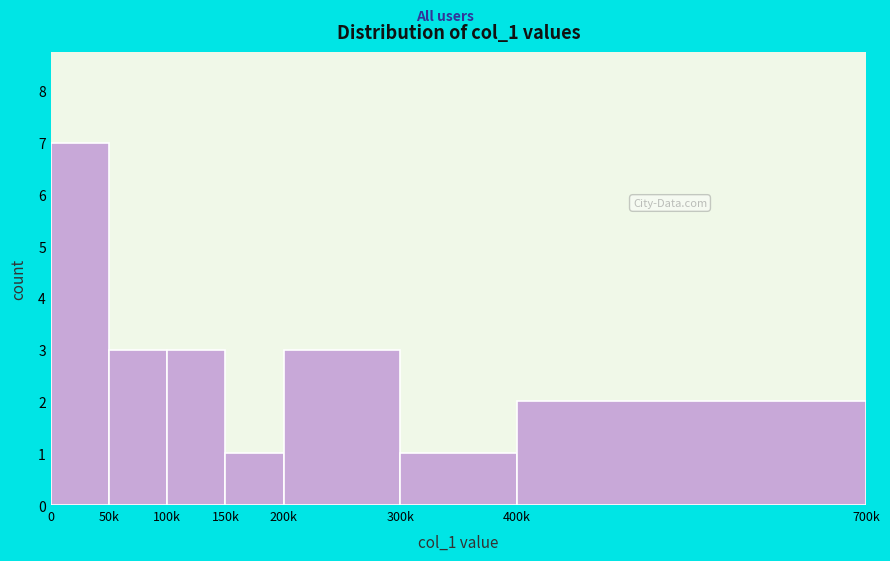

Reading right to left, extract all data points from this chart.

2	1	3	1	3	3	7